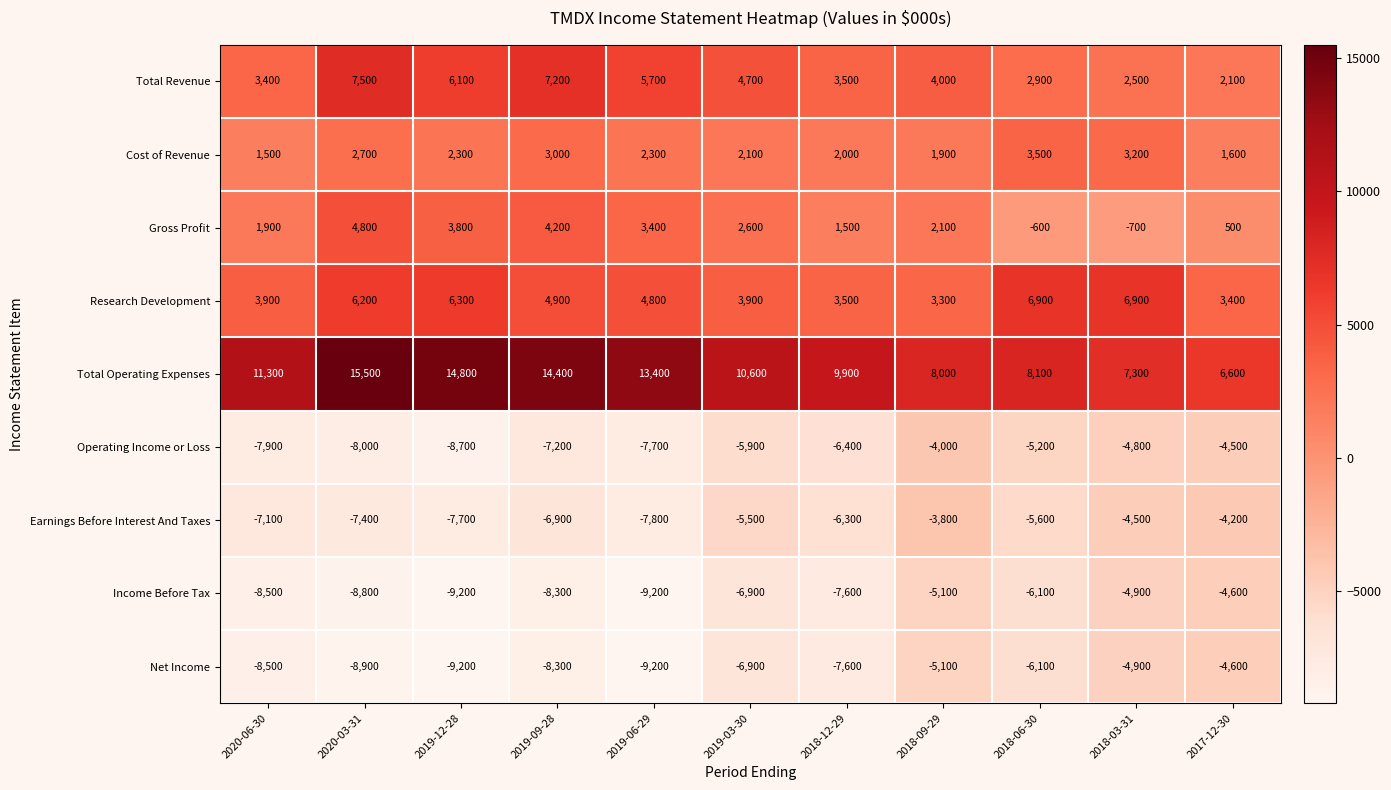

What is the approximate value of Gross Profit at 2019-06-29?

3400